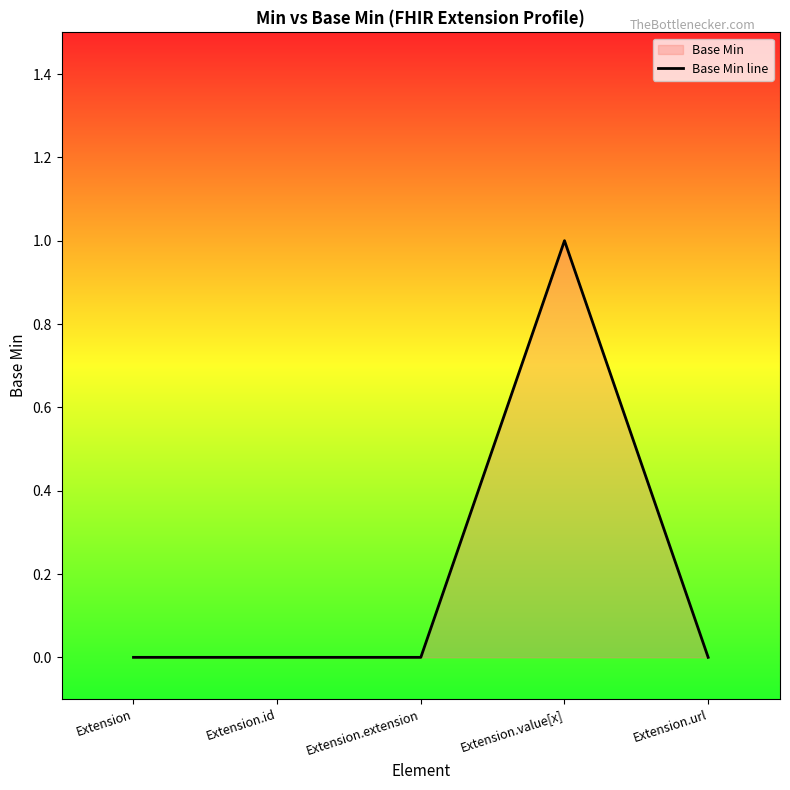

Reading left to right, transcribe all the data shown in this chart.

0	0	0	1	0